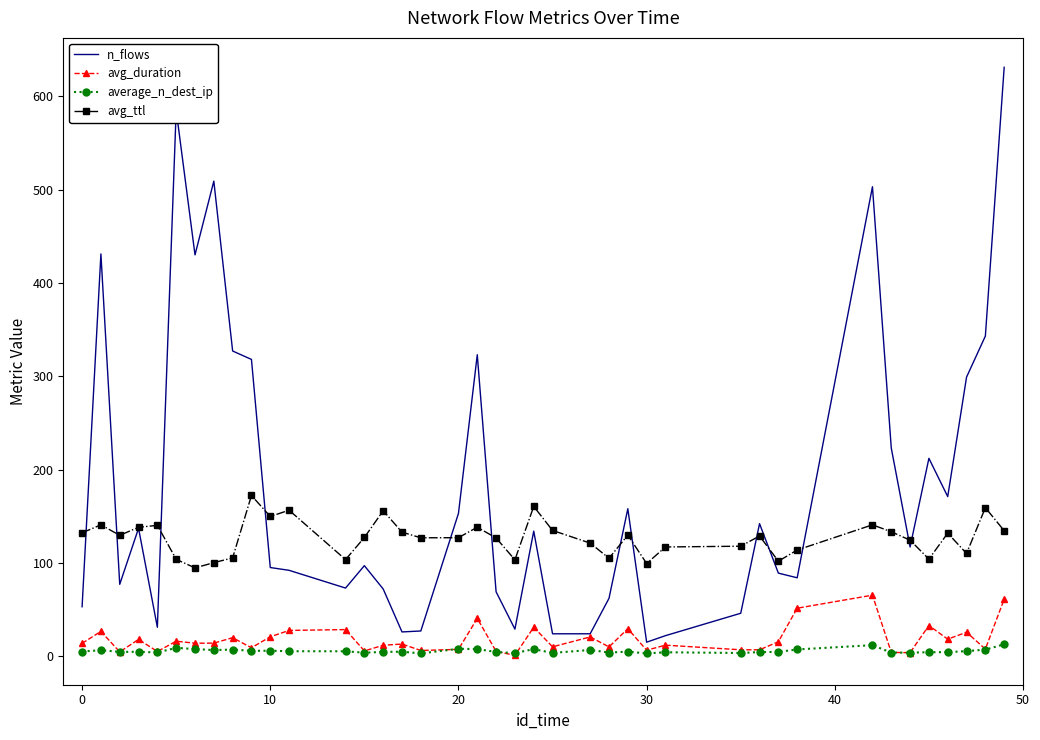

What are all the series names shown in the legend?

n_flows, avg_duration, average_n_dest_ip, avg_ttl